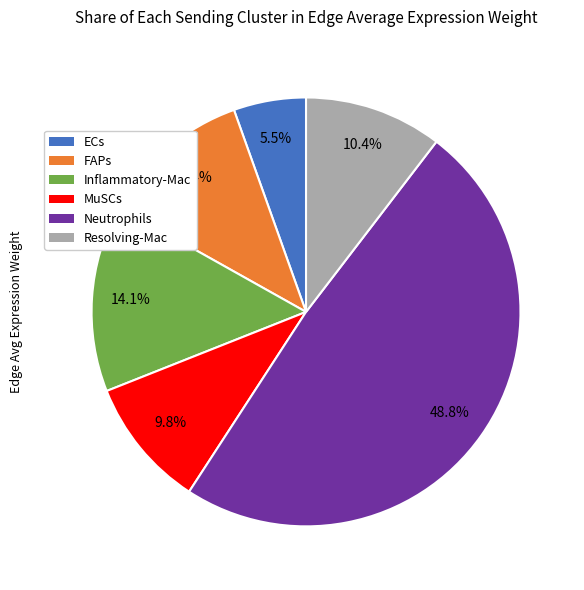

True or false: Inflammatory-Mac accounts for 24% of the total.

False